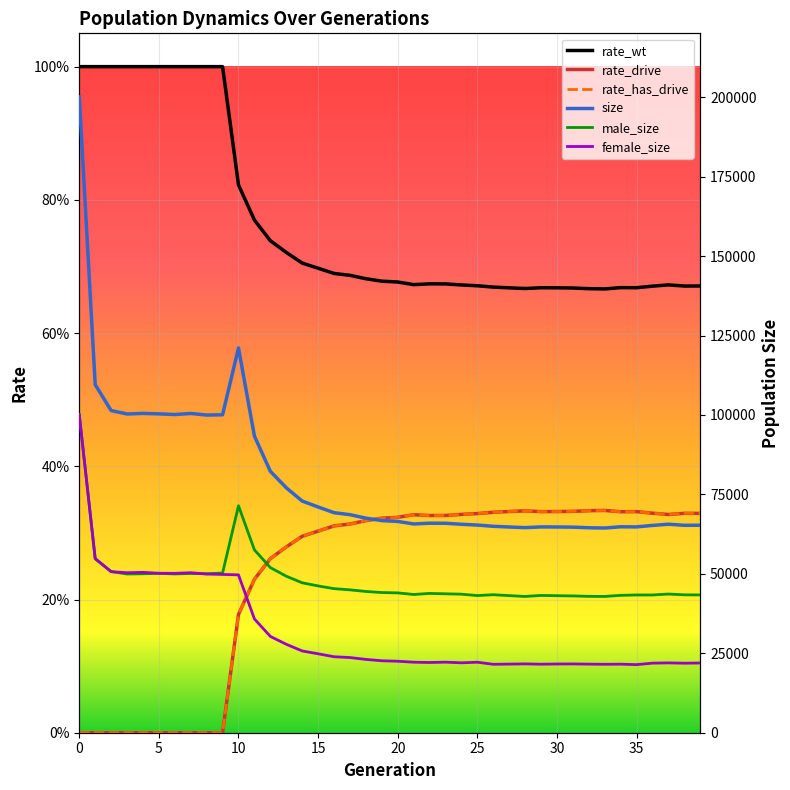

What are all the series names shown in the legend?

size, male_size, female_size, rate_wt, rate_drive, rate_has_drive